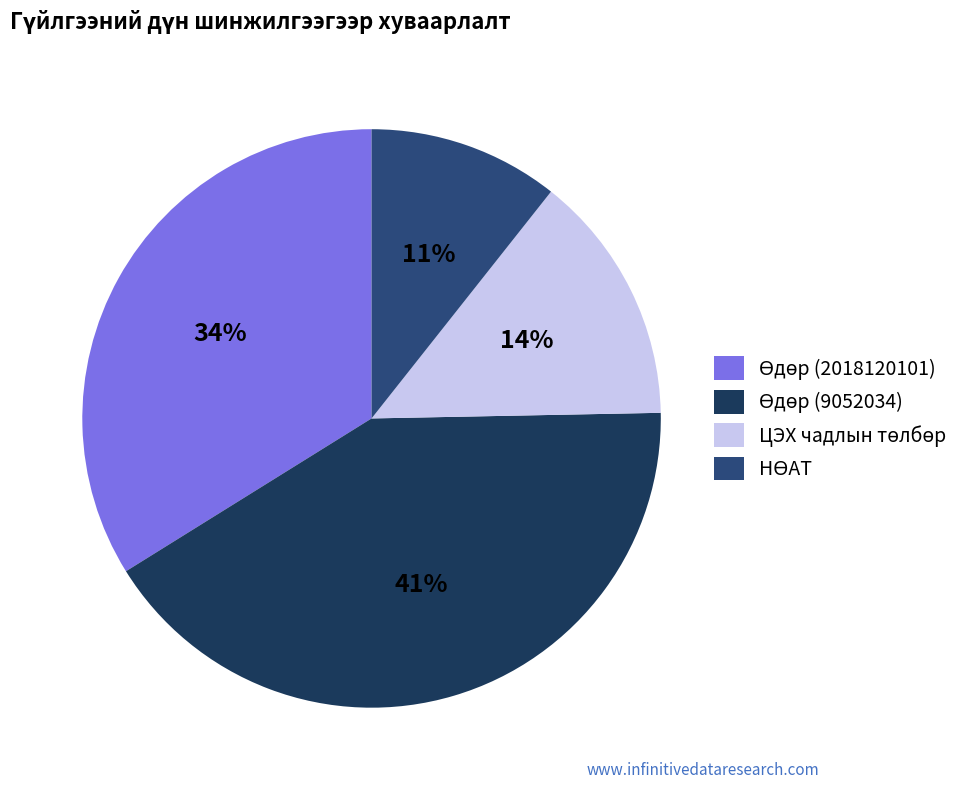

Is Өдөр (2018120101) the majority of the pie?

No